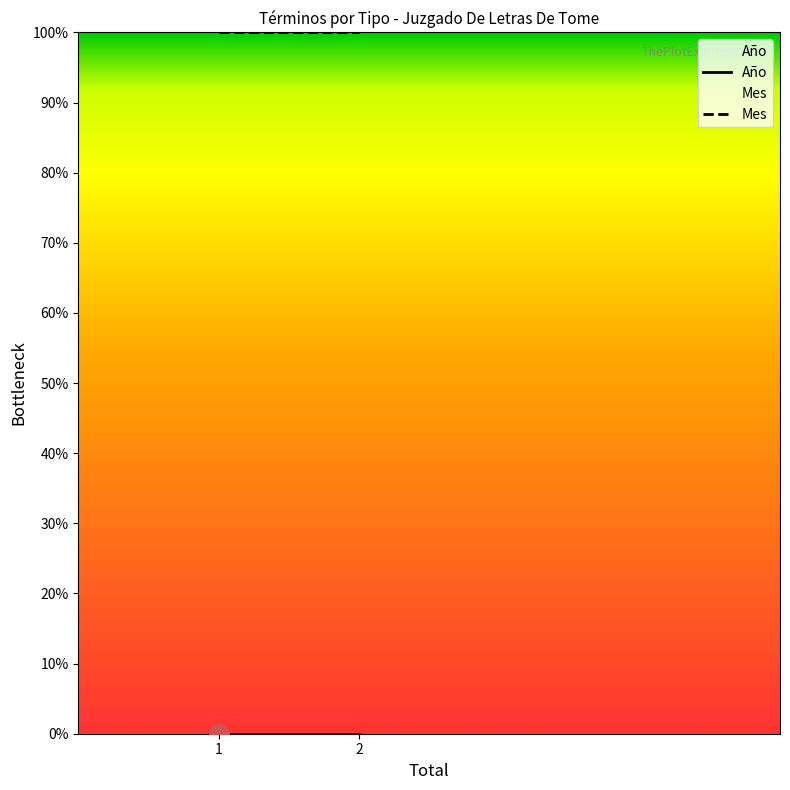

What are all the series names shown in the legend?

Año, Mes